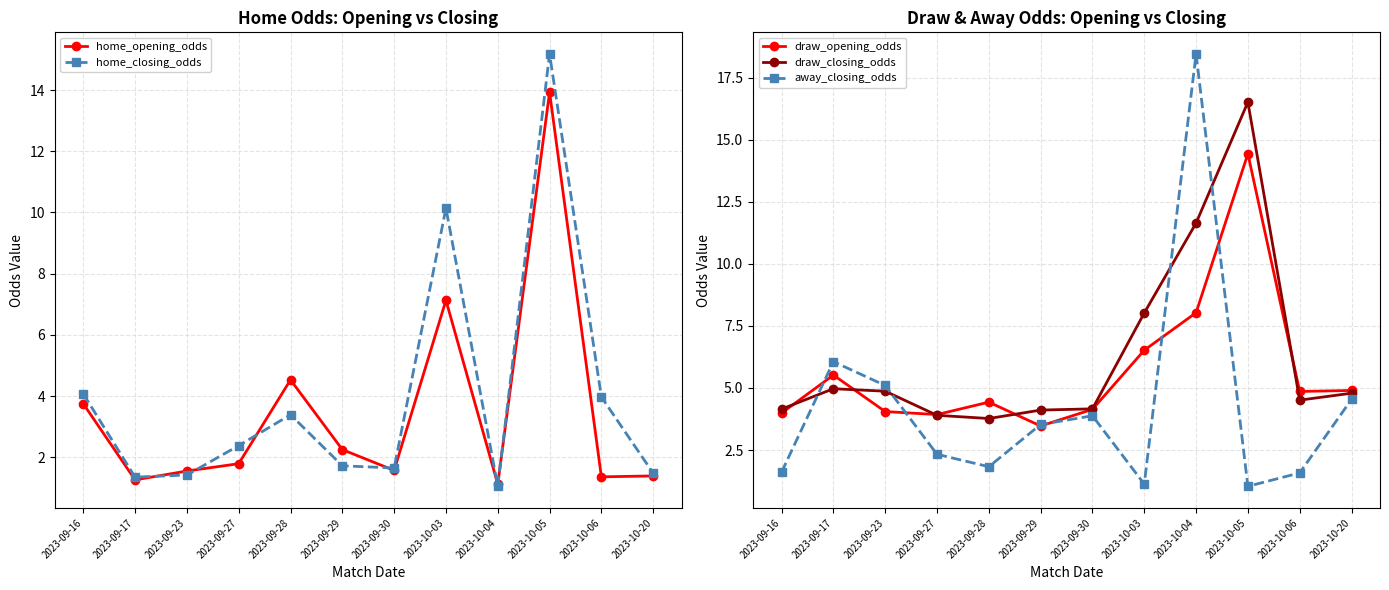

Reading right to left, what are all the values shown in this chart?

home_opening_odds: 1.4	1.4	13.9	1.1	7.1	1.6	2.2	4.5	1.8	1.6	1.3	3.8
home_closing_odds: 1.5	4.0	15.2	1.1	10.1	1.6	1.7	3.4	2.4	1.4	1.4	4.1
draw_opening_odds: 4.9	4.9	14.4	8.0	6.5	4.1	3.5	4.4	3.9	4.0	5.5	4.0
draw_closing_odds: 4.8	4.5	16.5	11.6	8.0	4.2	4.1	3.8	3.9	4.9	5.0	4.2
away_closing_odds: 4.5	1.6	1.0	18.4	1.1	3.9	3.5	1.8	2.3	5.1	6.1	1.6